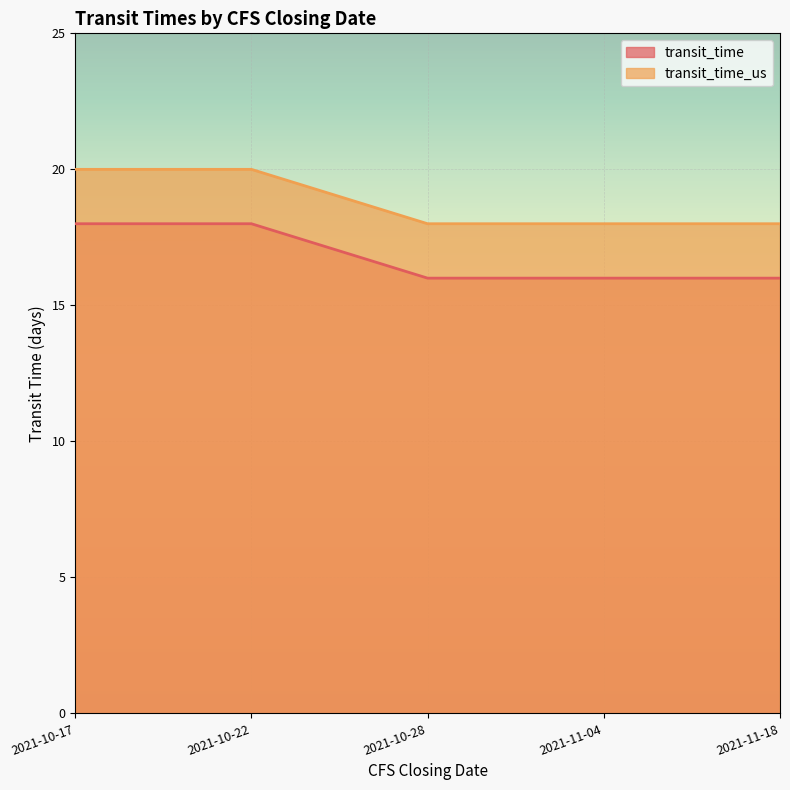

What is the greatest value displayed?

20